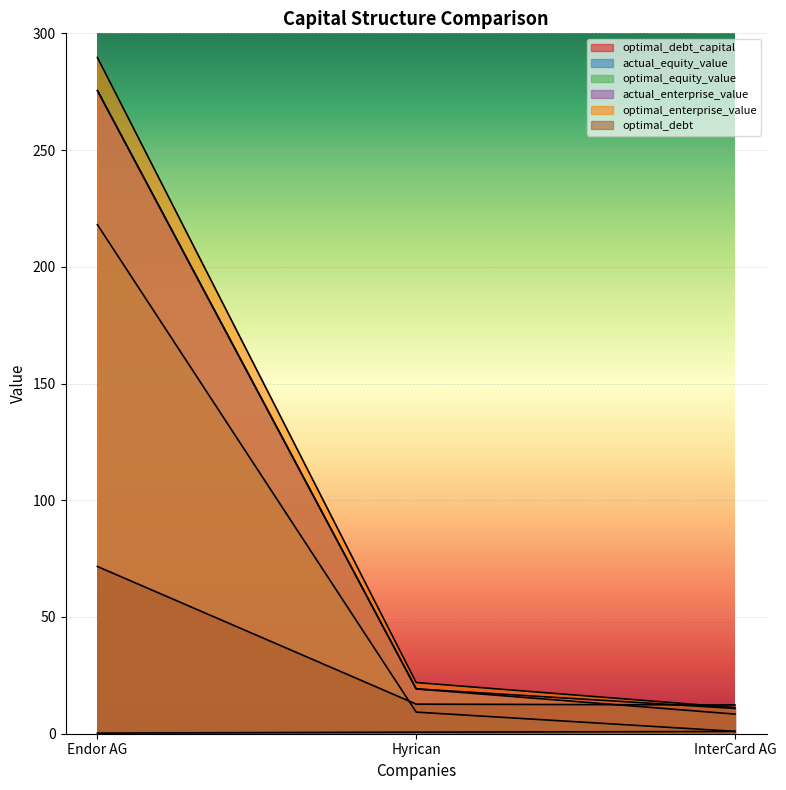

What is the spread (max minus min) of values at Hyrican?

21.3